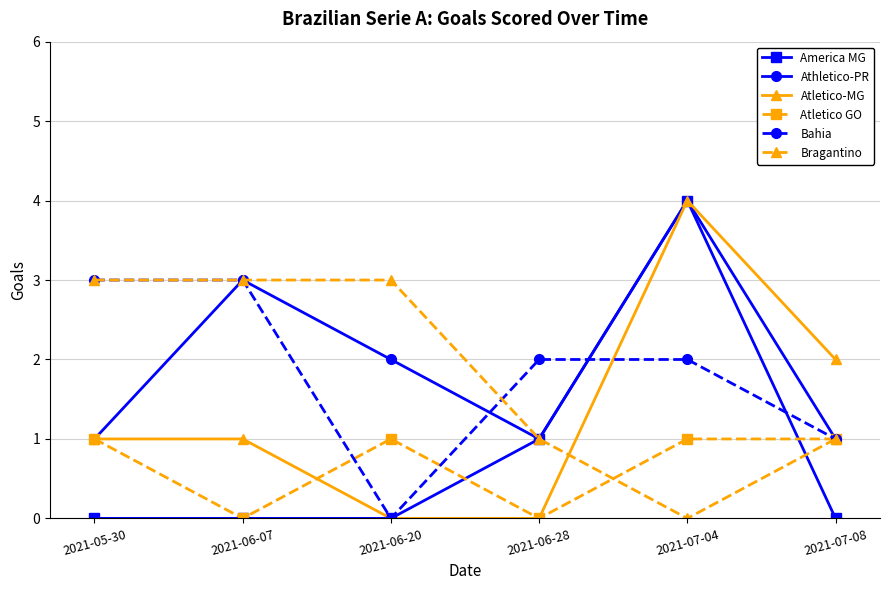

In America MG, how many points are higher than both neighbors (excluding endpoints)?

1